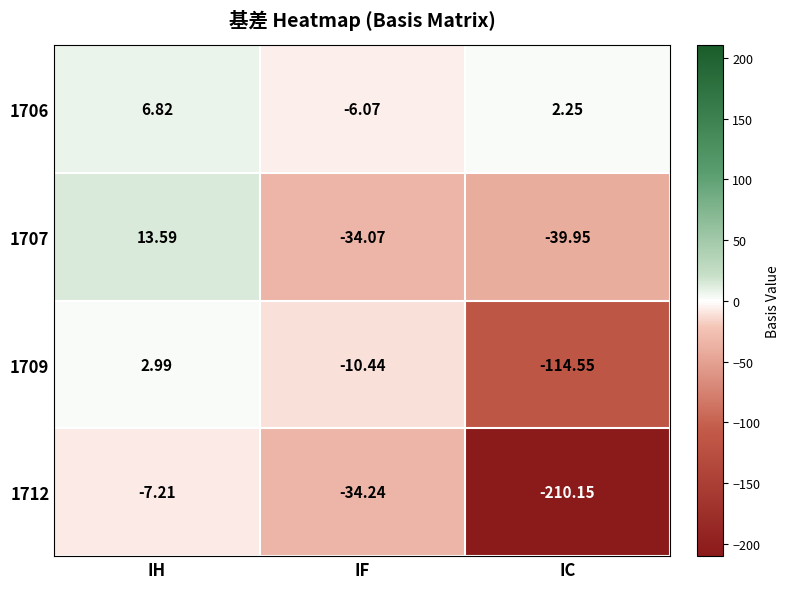

Which series has the widest spread of values?

1712